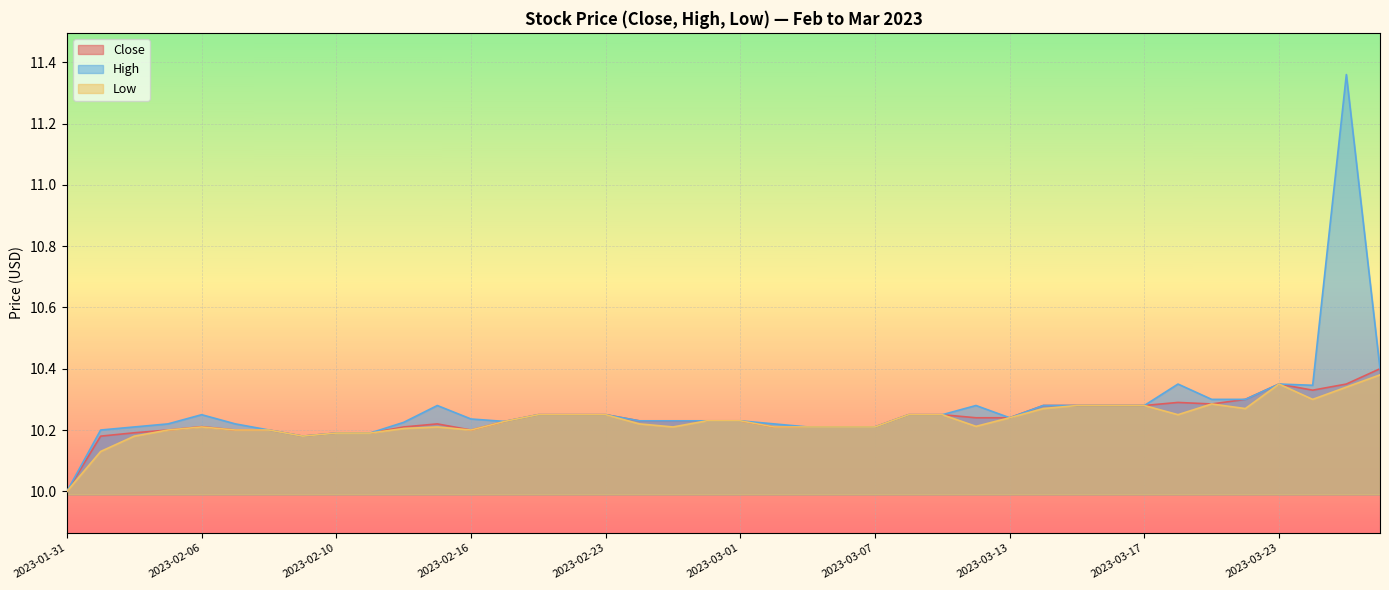

What is the difference between the second highest and second lowest values in the Close series?

0.2